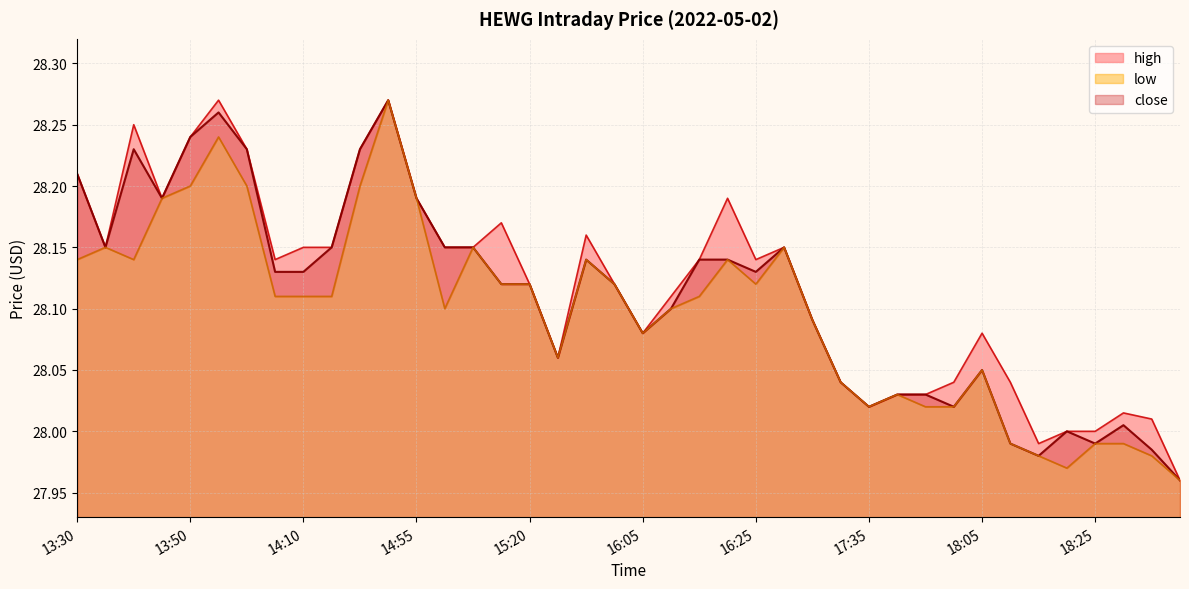

Reading left to right, what are all the values shown in this chart?

high: 13:30=28.2	13:35=28.1	13:40=28.2	13:45=28.2	13:50=28.2	13:55=28.3	14:00=28.2	14:05=28.1	14:10=28.1	14:15=28.1	14:25=28.2	14:30=28.3	14:55=28.2	15:05=28.1	15:10=28.1	15:15=28.2	15:20=28.1	15:30=28.1	15:35=28.2	16:00=28.1	16:05=28.1	16:10=28.1	16:15=28.1	16:20=28.2	16:25=28.1	16:30=28.1	16:50=28.1	17:05=28.0	17:35=28.0	17:40=28.0	17:55=28.0	18:00=28.0	18:05=28.1	18:10=28.0	18:15=28.0	18:20=28.0	18:25=28.0	18:30=28.0	18:35=28.0	18:40=28.0
close: 13:30=28.2	13:35=28.1	13:40=28.2	13:45=28.2	13:50=28.2	13:55=28.3	14:00=28.2	14:05=28.1	14:10=28.1	14:15=28.1	14:25=28.2	14:30=28.3	14:55=28.2	15:05=28.1	15:10=28.1	15:15=28.1	15:20=28.1	15:30=28.1	15:35=28.1	16:00=28.1	16:05=28.1	16:10=28.1	16:15=28.1	16:20=28.1	16:25=28.1	16:30=28.1	16:50=28.1	17:05=28.0	17:35=28.0	17:40=28.0	17:55=28.0	18:00=28.0	18:05=28.1	18:10=28.0	18:15=28.0	18:20=28.0	18:25=28.0	18:30=28.0	18:35=28.0	18:40=28.0
low: 13:30=28.1	13:35=28.1	13:40=28.1	13:45=28.2	13:50=28.2	13:55=28.2	14:00=28.2	14:05=28.1	14:10=28.1	14:15=28.1	14:25=28.2	14:30=28.3	14:55=28.2	15:05=28.1	15:10=28.1	15:15=28.1	15:20=28.1	15:30=28.1	15:35=28.1	16:00=28.1	16:05=28.1	16:10=28.1	16:15=28.1	16:20=28.1	16:25=28.1	16:30=28.1	16:50=28.1	17:05=28.0	17:35=28.0	17:40=28.0	17:55=28.0	18:00=28.0	18:05=28.1	18:10=28.0	18:15=28.0	18:20=28.0	18:25=28.0	18:30=28.0	18:35=28.0	18:40=28.0